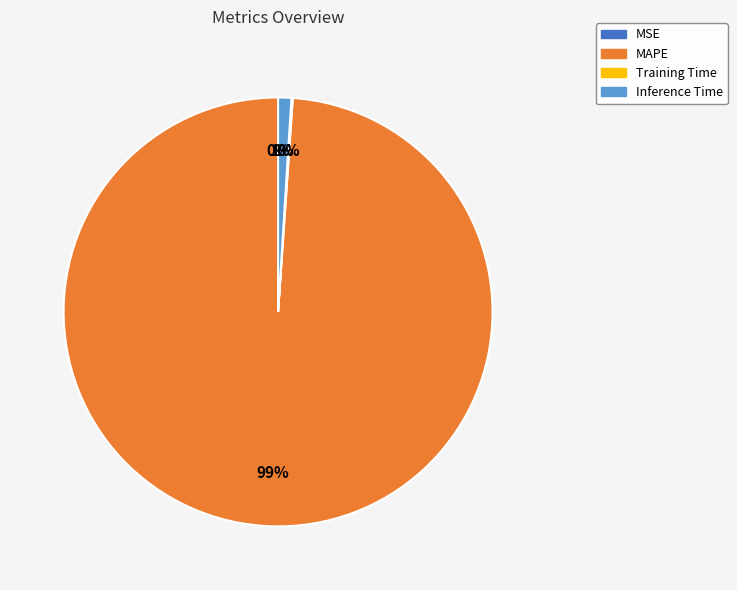

What is the largest slice in the pie chart?

MAPE